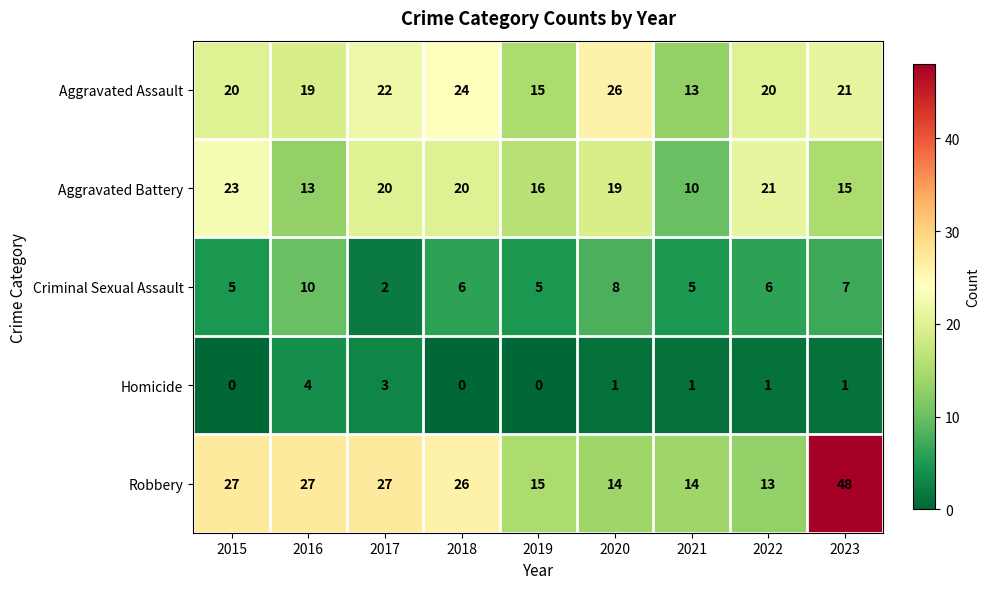

What is the total value across all series at 2017?

74